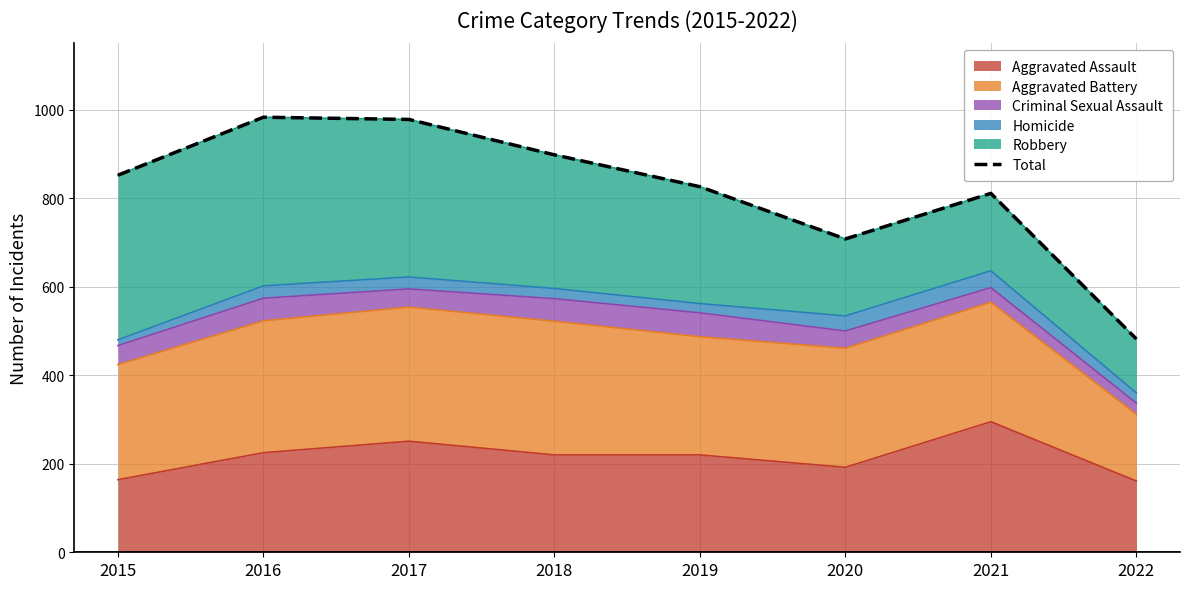

At which label does the data first exceed 852?

2016